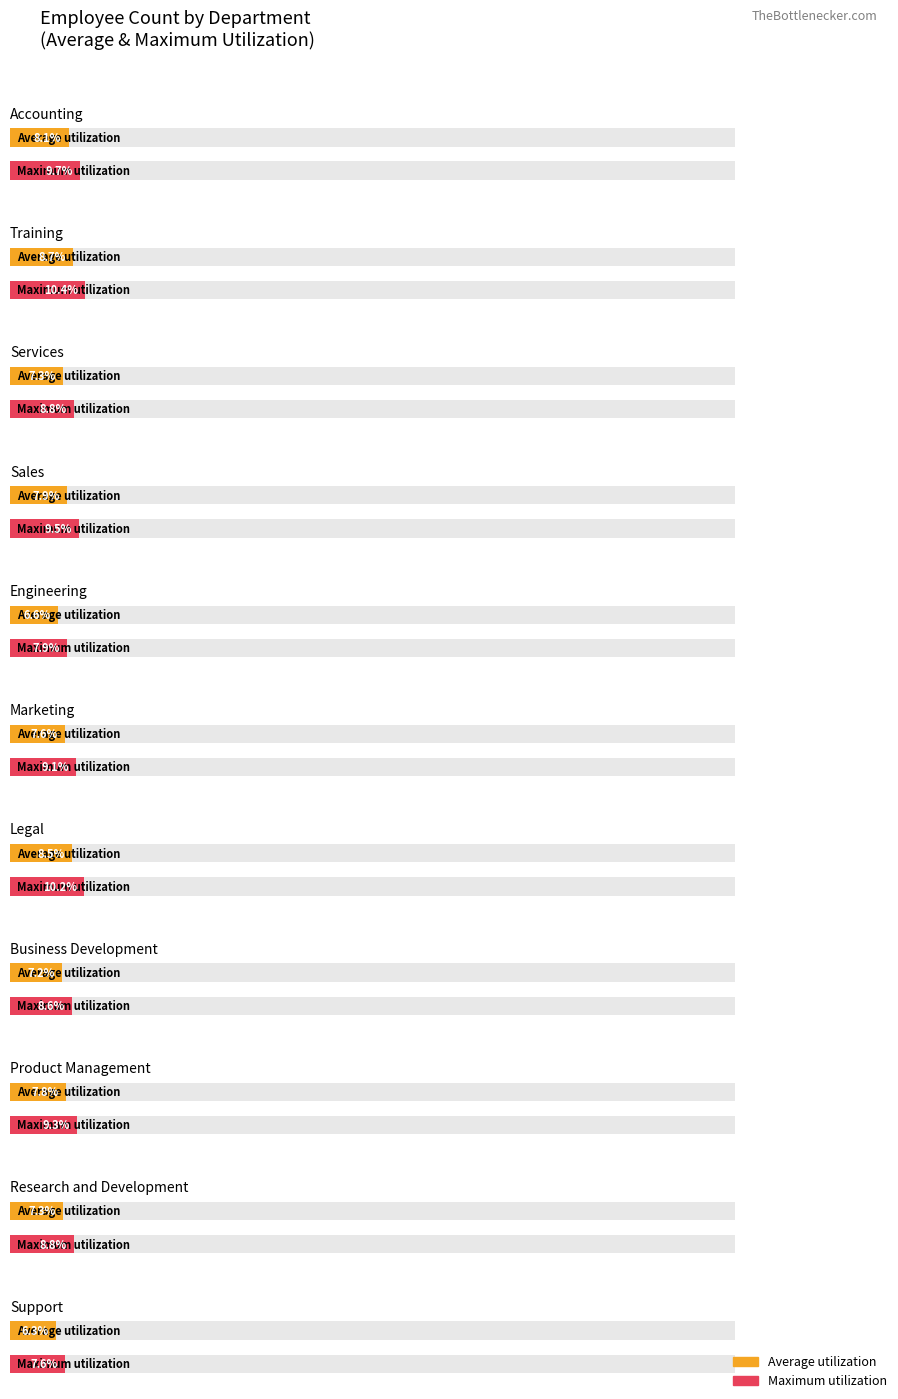

Rank the series at Accounting from highest to lowest value.

Maximum utilization, Average utilization